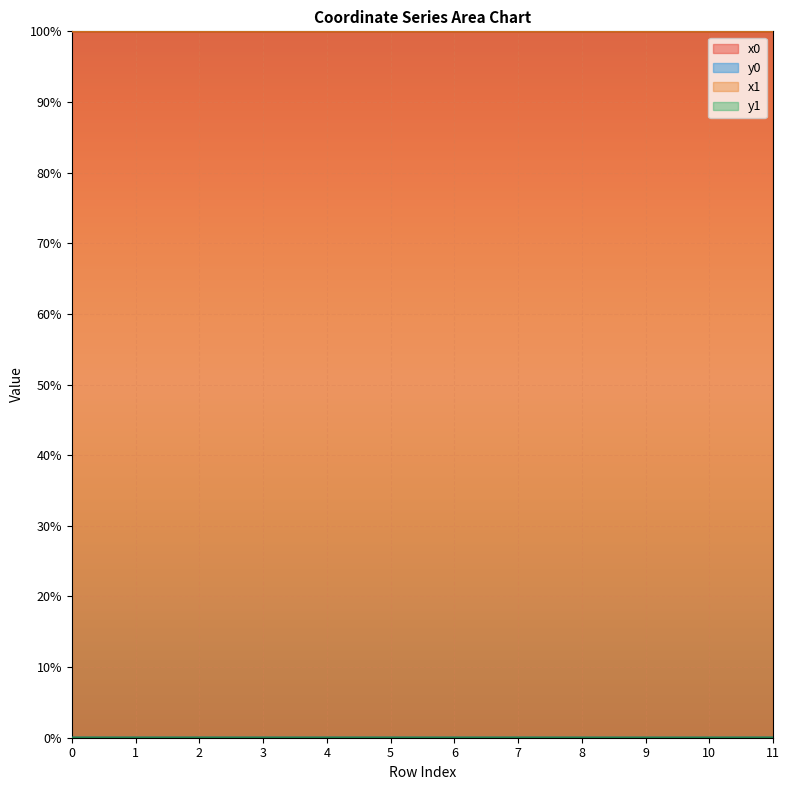

True or false: y1 and x0 cross at least once.

False